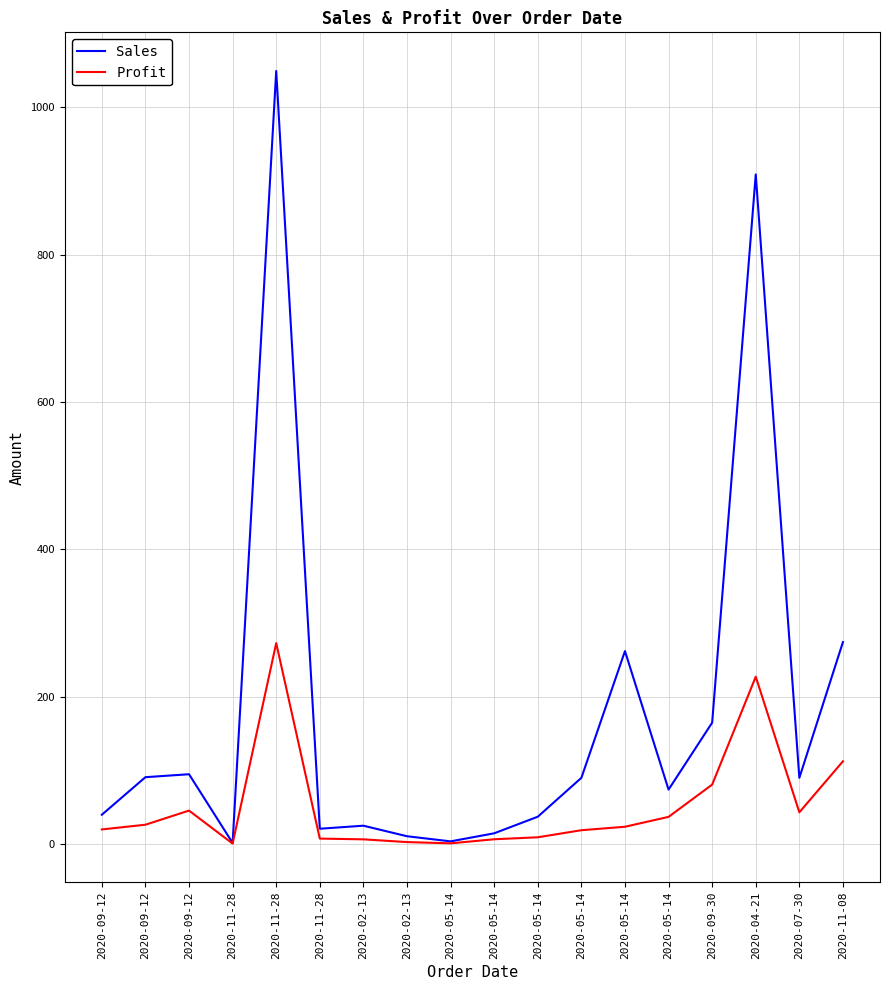

What are all the series names shown in the legend?

Sales, Profit